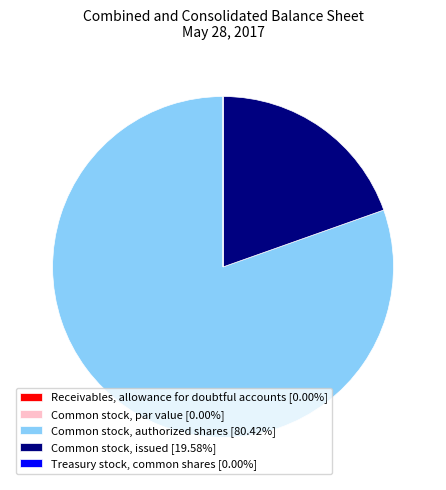

Is there any slice that represents more than half of the pie?

Yes